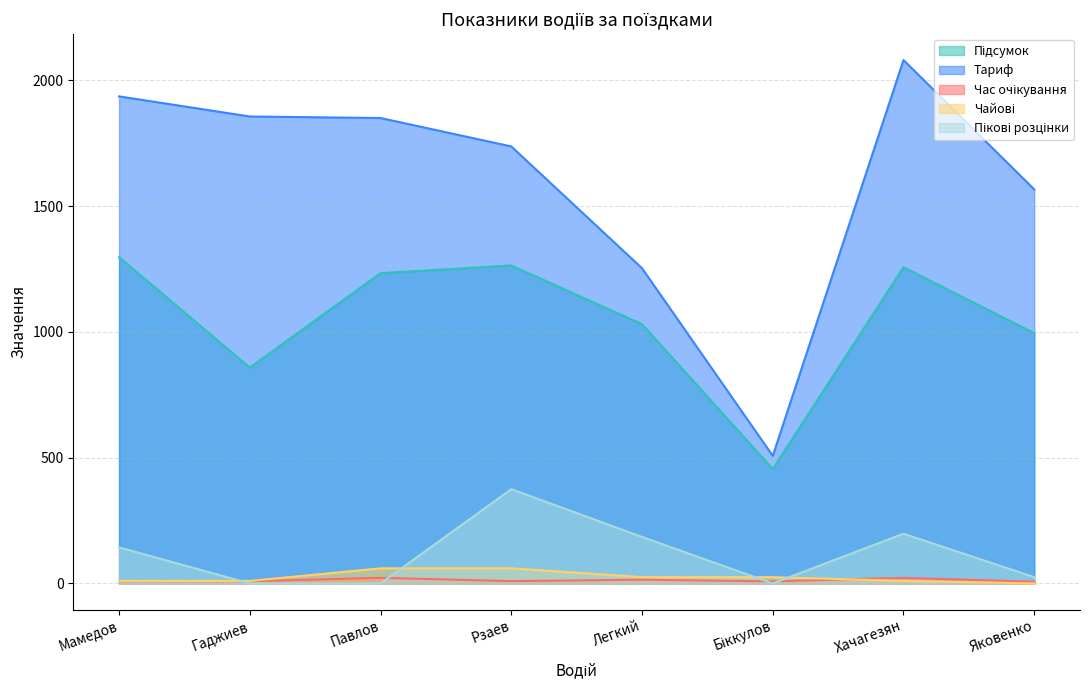

What is the total value across all series at Гаджиев?

2732.3